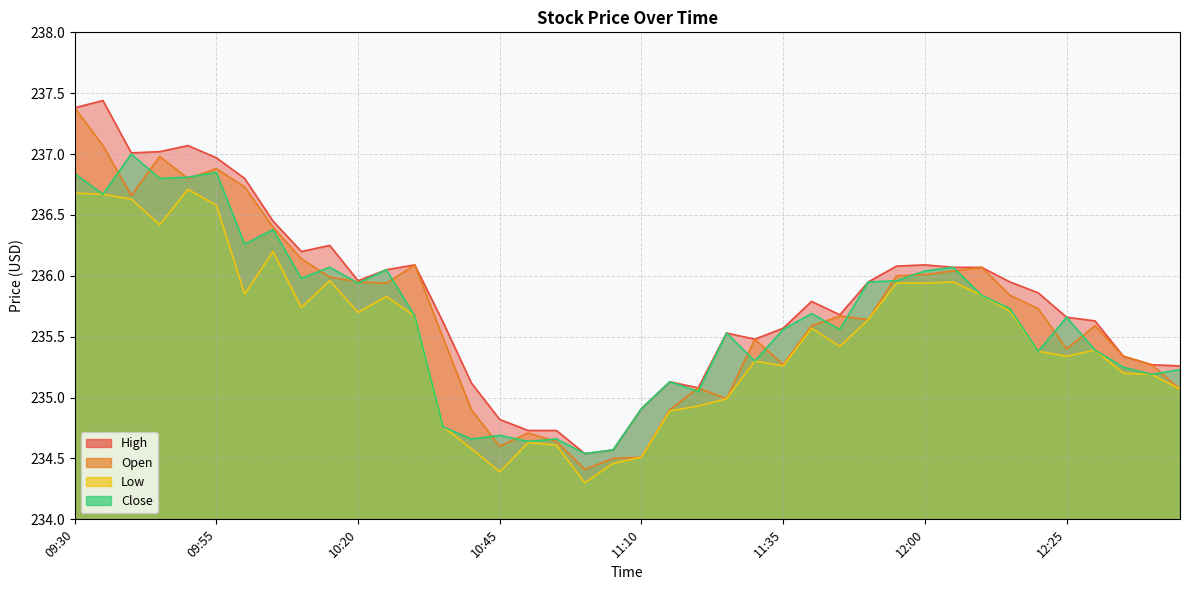

What is the value of the Low point at the 16th from the left?

234.4